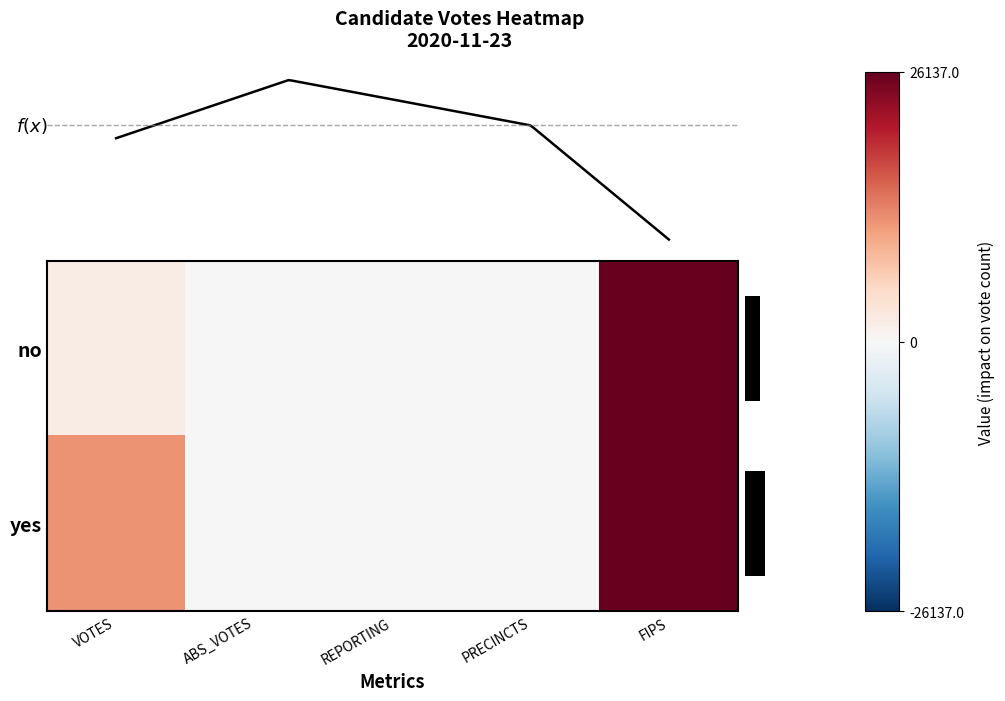

Rank the series by their maximum value, from lowest to highest.

no, yes